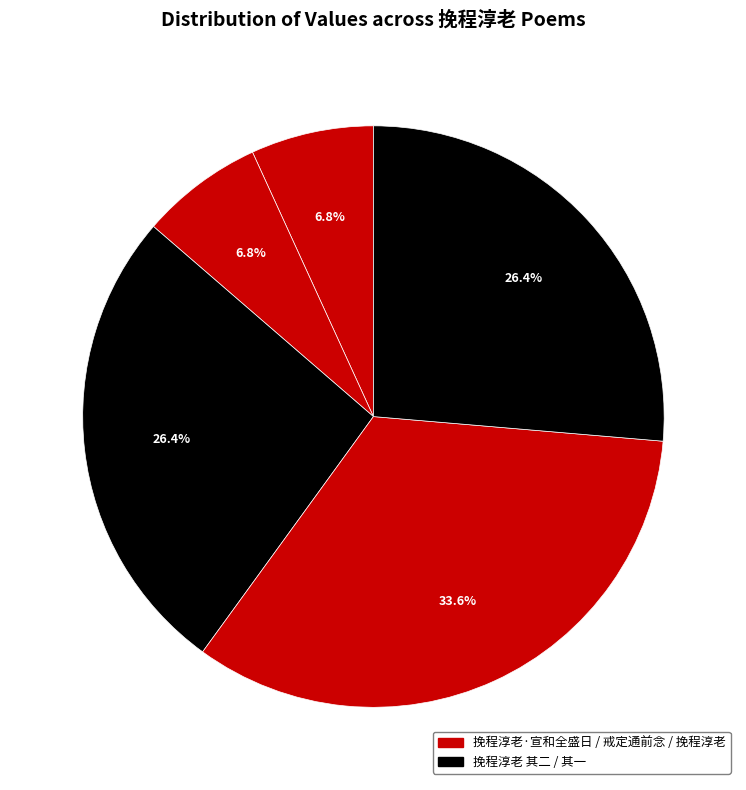

What is the smallest slice in the pie chart?

挽程淳老·戒定通前念